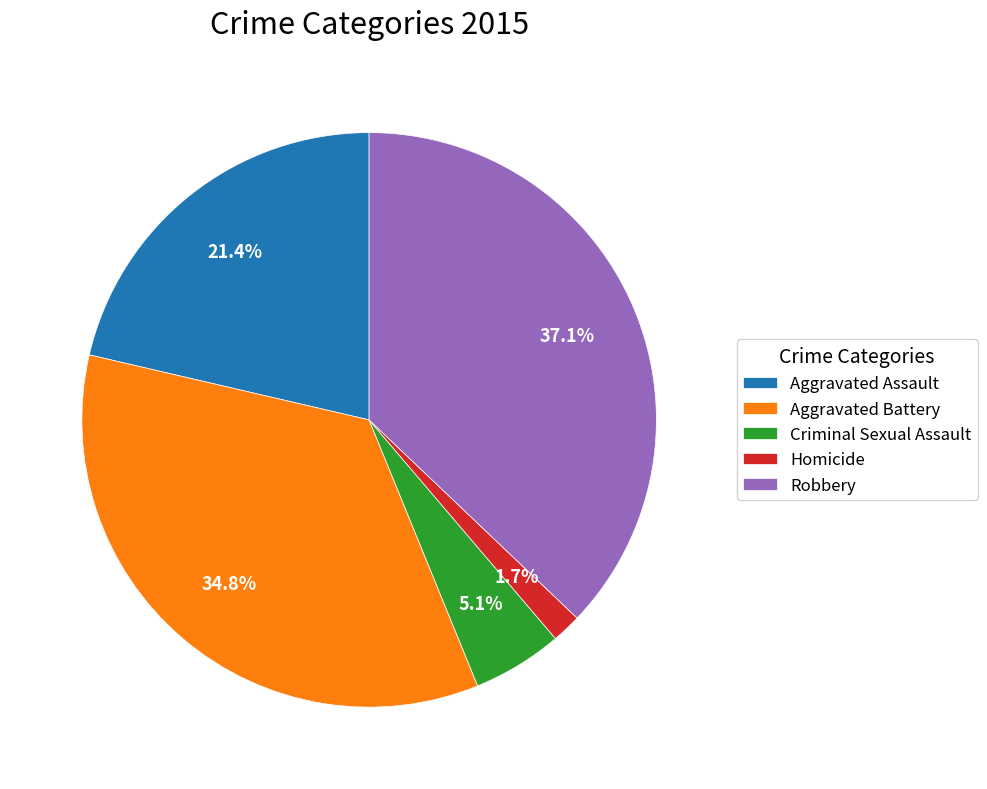

How many slices are in this pie chart?

5